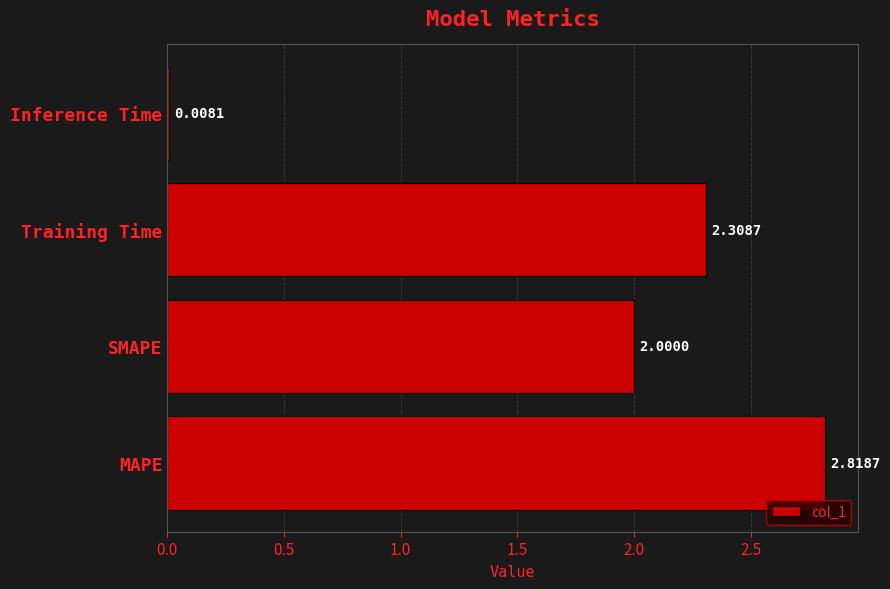

What is the change in value from Training Time to Inference Time?

-2.3